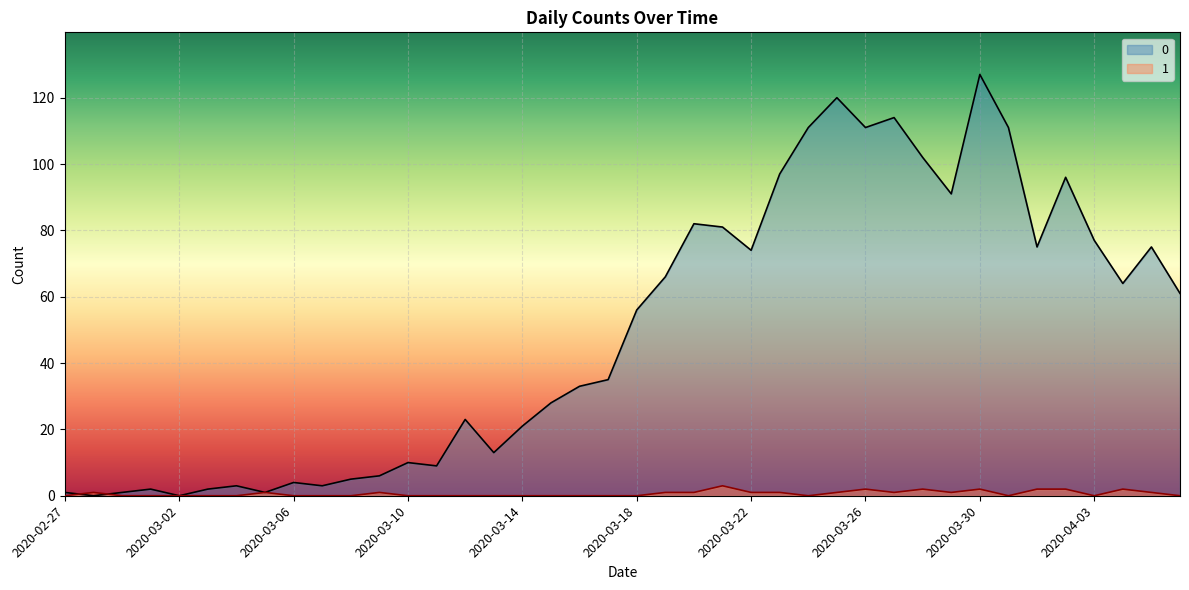

At how many categories does at least one series exceed 55?

20